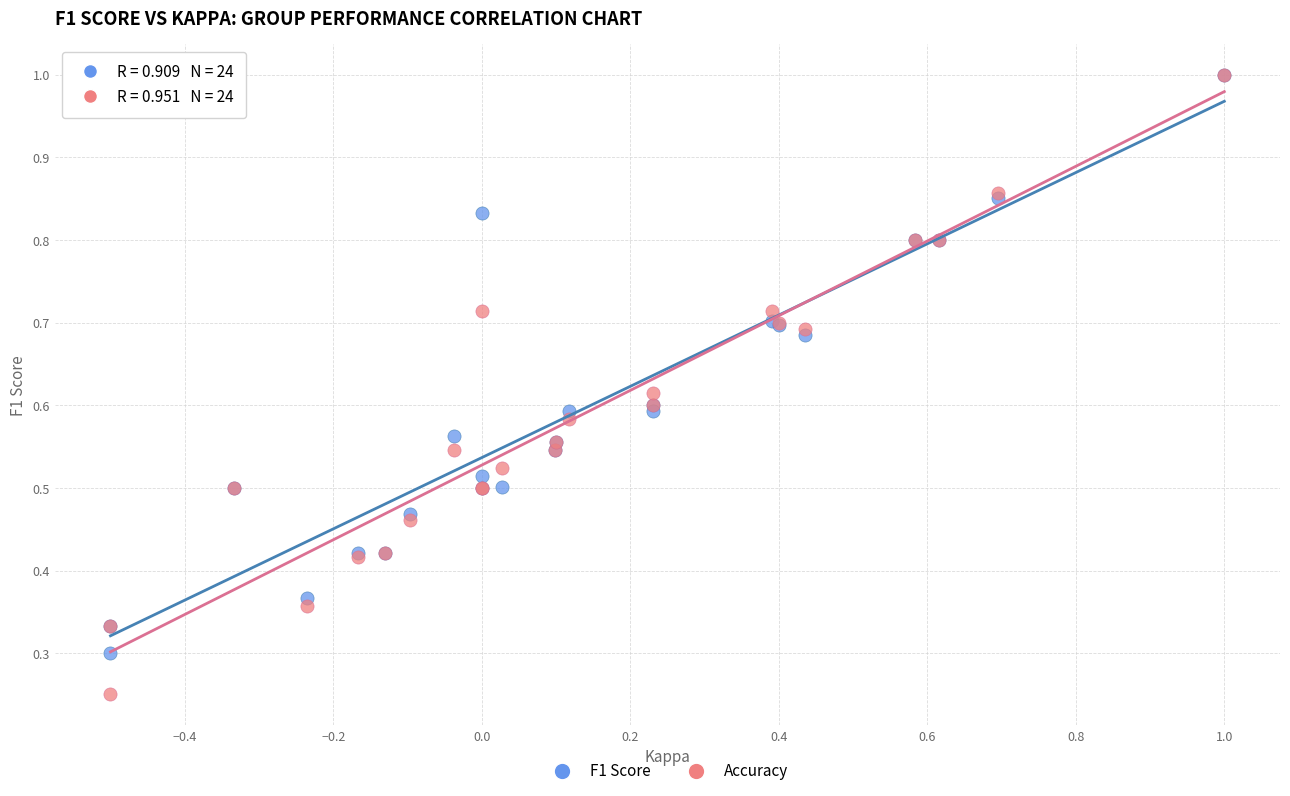

Which series has the widest spread of Y values?

Accuracy